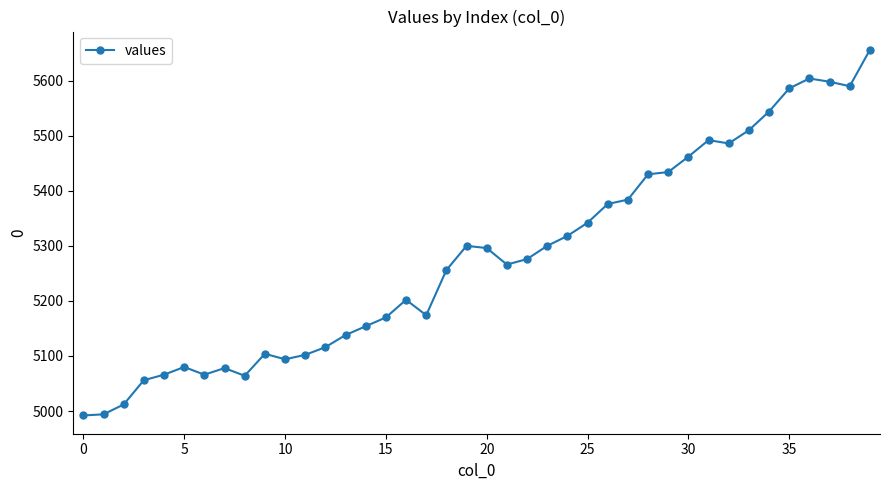

True or false: the data has more than 0 interior local peaks.

True